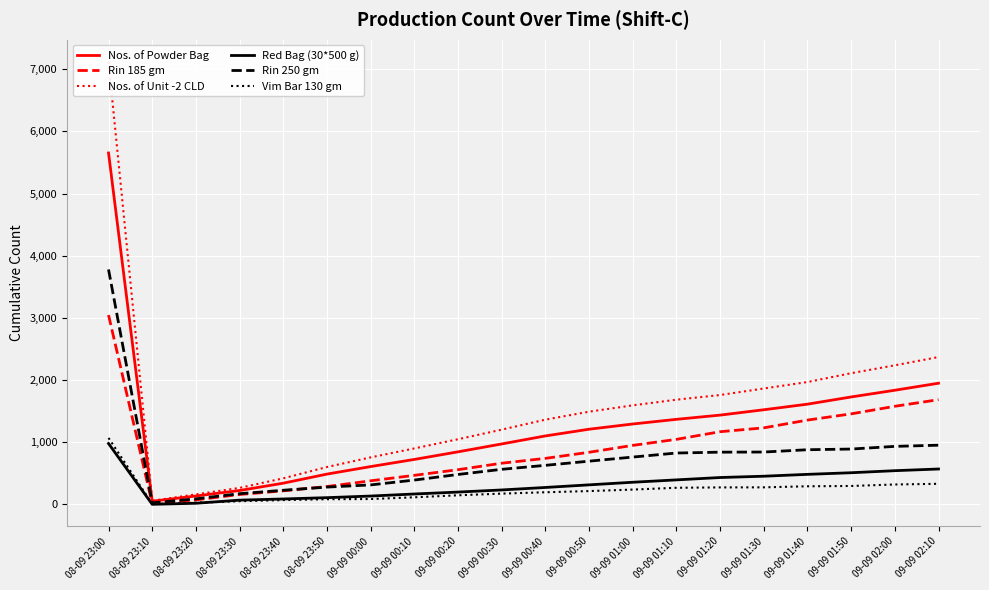

What is the label of the 9th point from the left?

09-09 00:20